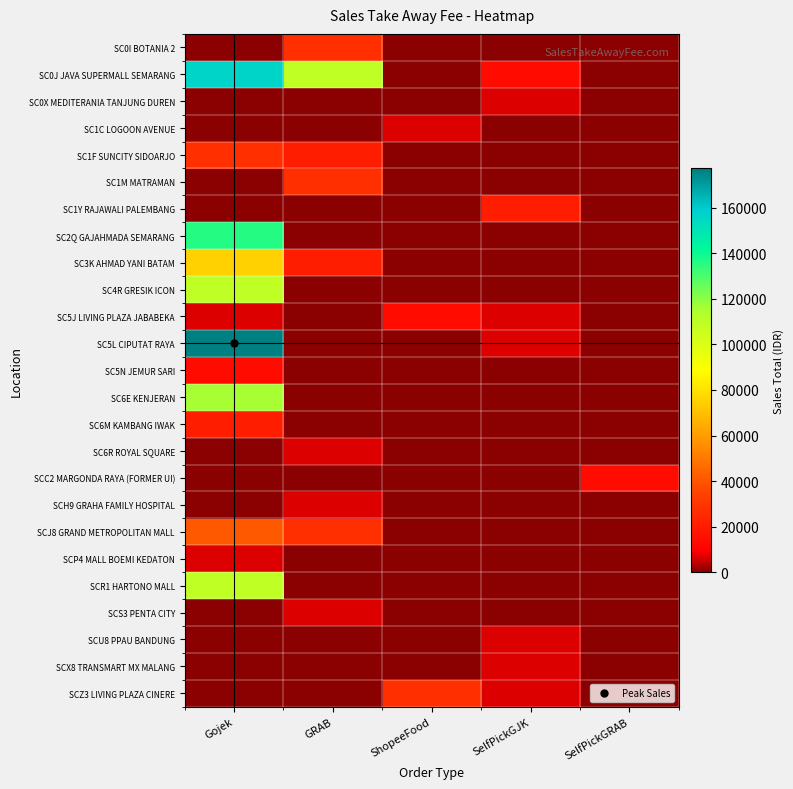

Reading right to left, list all the values displayed in this chart.

row_0: SelfPickGRAB=0	SelfPickGJK=0	ShopeeFood=0	GRAB=27272	Gojek=0
row_1: SelfPickGRAB=0	SelfPickGJK=13636	ShopeeFood=0	GRAB=109088	Gojek=156814
row_2: SelfPickGRAB=0	SelfPickGJK=6818	ShopeeFood=0	GRAB=0	Gojek=0
row_3: SelfPickGRAB=0	SelfPickGJK=0	ShopeeFood=6818	GRAB=0	Gojek=0
row_4: SelfPickGRAB=0	SelfPickGJK=0	ShopeeFood=0	GRAB=20454	Gojek=27272
row_5: SelfPickGRAB=0	SelfPickGJK=0	ShopeeFood=0	GRAB=27272	Gojek=0
row_6: SelfPickGRAB=0	SelfPickGJK=20454	ShopeeFood=0	GRAB=0	Gojek=0
row_7: SelfPickGRAB=0	SelfPickGJK=0	ShopeeFood=0	GRAB=0	Gojek=136360
row_8: SelfPickGRAB=0	SelfPickGJK=0	ShopeeFood=0	GRAB=20454	Gojek=74998
row_9: SelfPickGRAB=0	SelfPickGJK=0	ShopeeFood=0	GRAB=0	Gojek=109088
row_10: SelfPickGRAB=0	SelfPickGJK=6818	ShopeeFood=13636	GRAB=0	Gojek=6818
row_11: SelfPickGRAB=0	SelfPickGJK=6818	ShopeeFood=0	GRAB=0	Gojek=177268
row_12: SelfPickGRAB=0	SelfPickGJK=0	ShopeeFood=0	GRAB=0	Gojek=13636
row_13: SelfPickGRAB=0	SelfPickGJK=0	ShopeeFood=0	GRAB=0	Gojek=115906
row_14: SelfPickGRAB=0	SelfPickGJK=0	ShopeeFood=0	GRAB=0	Gojek=20454
row_15: SelfPickGRAB=0	SelfPickGJK=0	ShopeeFood=0	GRAB=6818	Gojek=0
row_16: SelfPickGRAB=13636	SelfPickGJK=0	ShopeeFood=0	GRAB=0	Gojek=0
row_17: SelfPickGRAB=0	SelfPickGJK=0	ShopeeFood=0	GRAB=6818	Gojek=0
row_18: SelfPickGRAB=0	SelfPickGJK=0	ShopeeFood=0	GRAB=27272	Gojek=40908
row_19: SelfPickGRAB=0	SelfPickGJK=0	ShopeeFood=0	GRAB=0	Gojek=6818
row_20: SelfPickGRAB=0	SelfPickGJK=0	ShopeeFood=0	GRAB=0	Gojek=109088
row_21: SelfPickGRAB=0	SelfPickGJK=0	ShopeeFood=0	GRAB=6818	Gojek=0
row_22: SelfPickGRAB=0	SelfPickGJK=6818	ShopeeFood=0	GRAB=0	Gojek=0
row_23: SelfPickGRAB=0	SelfPickGJK=6818	ShopeeFood=0	GRAB=0	Gojek=0
row_24: SelfPickGRAB=0	SelfPickGJK=6818	ShopeeFood=27272	GRAB=0	Gojek=0